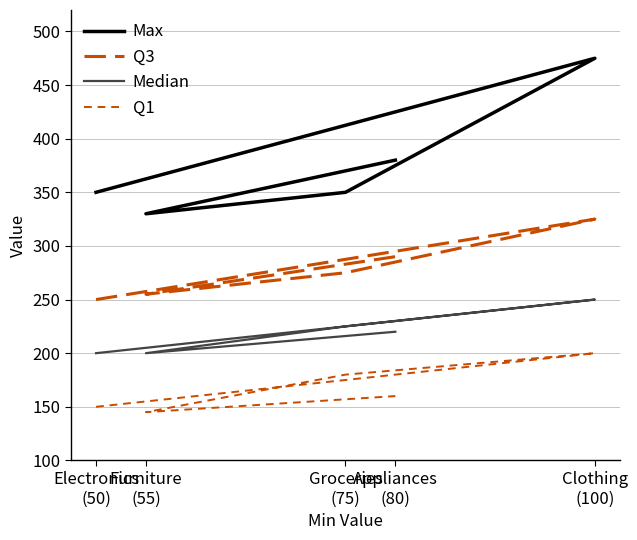

What is the greatest value displayed?

475